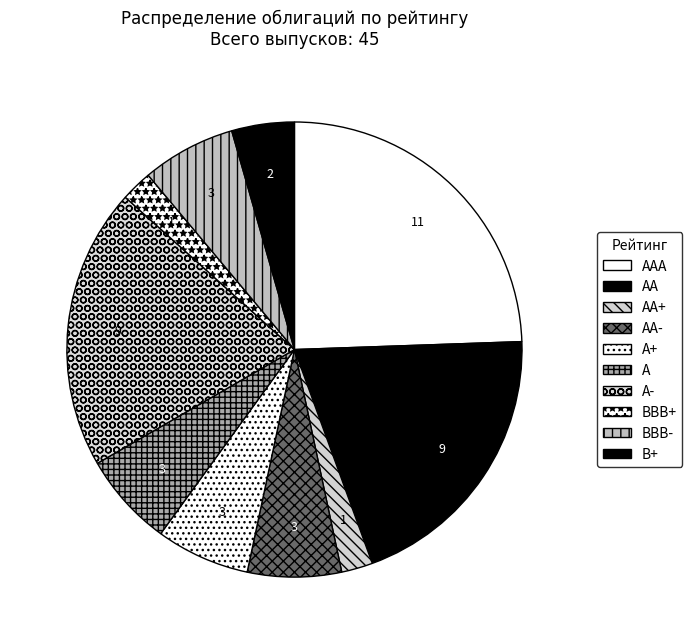

How many slices are in this pie chart?

10